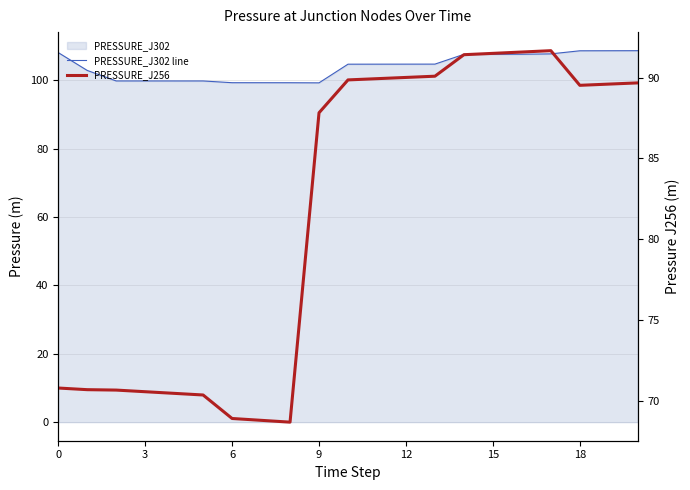

Is the value of PRESSURE_J256 at 3 greater than the value of PRESSURE_J302 line at 15?

No